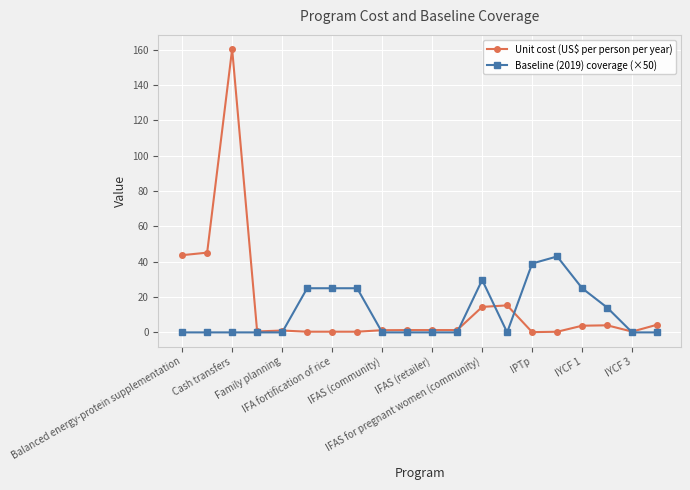

How many distinct data groups are displayed?

2